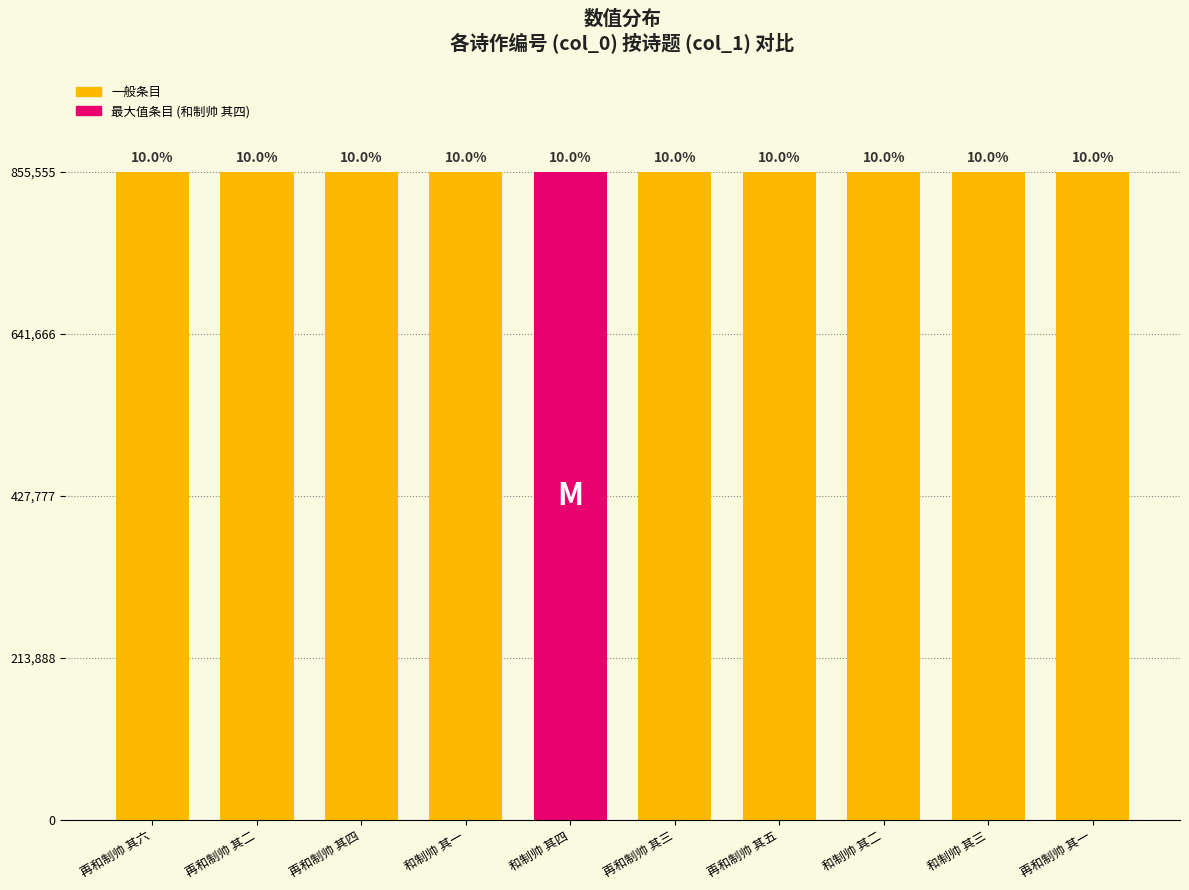

Does the chart contain any negative values?

No